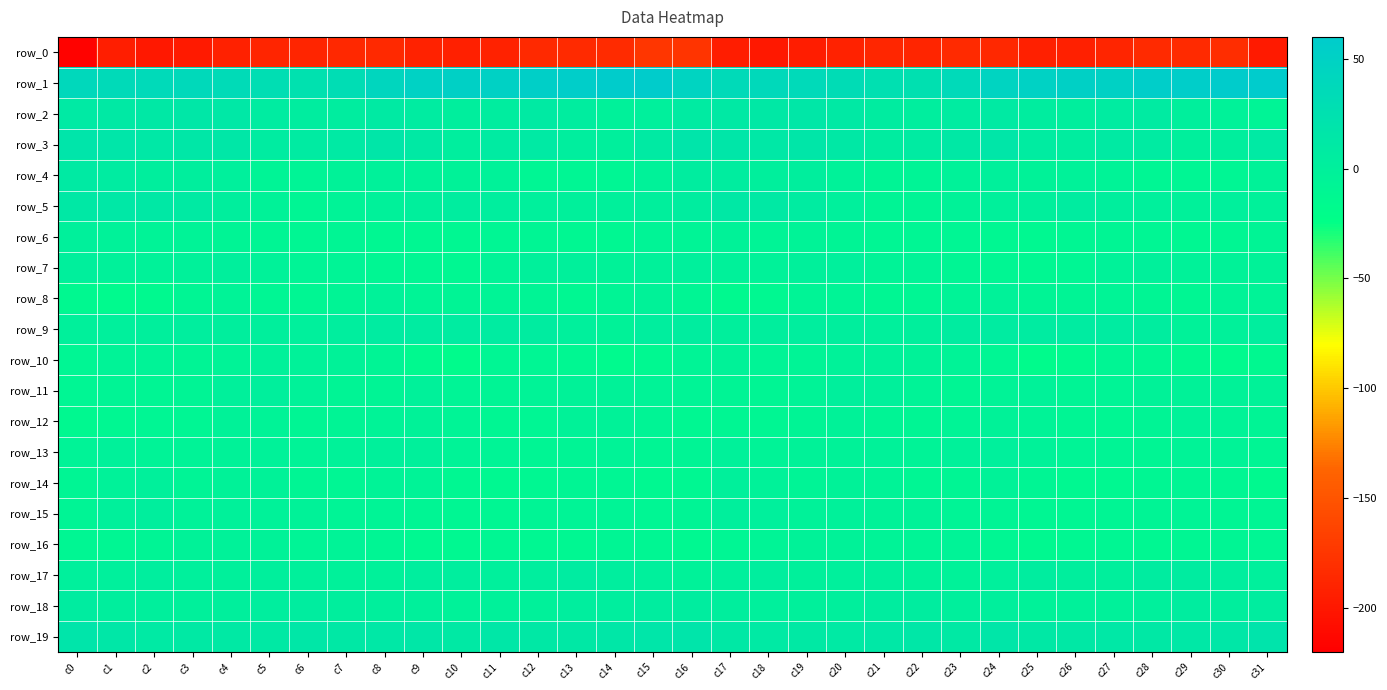

Reading left to right, transcribe all the data shown in this chart.

row_0: -217.7	-194.5	-199.5	-197.3	-192.6	-188.5	-188.5	-186.6	-185.0	-191.2	-193.7	-190.9	-185.7	-184.6	-183.3	-175.0	-176.8	-195.4	-199.4	-195.4	-191.1	-187.8	-188.5	-184.9	-186.9	-193.4	-192.7	-189.3	-184.4	-184.8	-182.3	-198.0
row_1: 38.7	35.7	36.7	37.5	34.6	28.6	24.3	31.1	43.3	49.6	51.3	50.5	53.7	56.3	57.8	57.9	46.4	35.7	37.6	36.9	32.3	26.6	25.0	36.1	46.4	50.0	51.4	50.5	55.7	56.2	58.3	59.2
row_2: 10.6	11.8	12.2	14.2	13.4	7.3	4.6	4.7	8.8	7.0	3.0	4.9	8.7	4.6	-1.3	-0.0	7.6	11.5	12.8	14.4	11.3	5.8	3.6	6.4	9.3	4.4	2.6	7.0	8.4	1.2	-2.8	-6.7
row_3: 17.5	17.2	13.2	14.6	14.6	7.3	7.7	10.5	15.2	11.2	4.0	7.6	9.7	3.4	1.6	9.6	17.4	15.4	13.2	15.4	12.1	6.3	8.2	12.6	15.2	7.5	4.2	9.5	8.0	1.5	2.5	9.9
row_4: 9.2	7.2	2.2	2.6	-0.0	-6.6	-6.4	-4.5	-1.4	-2.4	-3.4	-3.3	-9.0	-10.0	-9.3	-3.3	5.0	5.1	1.8	2.7	-2.5	-7.6	-5.8	-3.2	-1.1	-3.7	-3.0	-5.6	-9.6	-9.8	-9.4	-4.4
row_5: 12.2	13.2	12.5	9.6	3.0	-4.4	-8.2	-5.1	-2.3	1.2	4.8	3.8	0.8	-0.6	-0.3	1.4	4.5	12.7	11.8	7.2	0.7	-7.1	-7.4	-3.9	-1.1	2.0	5.4	2.1	0.6	-1.3	0.1	-1.4
row_6: -0.5	-3.0	-5.3	-5.3	-6.8	-8.6	-10.1	-8.7	-11.5	-11.7	-11.4	-9.2	-8.6	-11.4	-11.7	-6.4	-6.2	-4.2	-6.0	-5.6	-7.3	-9.5	-9.6	-9.3	-12.1	-12.2	-10.8	-8.1	-9.8	-12.2	-10.6	-7.8
row_7: 1.9	-1.4	-2.6	-1.9	1.2	-3.4	-6.1	-6.3	-10.6	-10.5	-11.5	-4.8	-0.7	-1.2	-3.8	-1.5	0.3	-1.8	-2.7	-0.5	0.6	-5.6	-5.6	-8.2	-10.6	-11.6	-9.5	-2.5	-0.4	-2.5	-4.4	-3.7
row_8: -13.9	-15.7	-14.9	-8.4	-4.6	-9.3	-10.5	-7.0	-3.1	-5.7	-7.1	-6.5	-7.2	-11.1	-7.0	-3.5	-8.8	-15.3	-13.1	-6.0	-5.7	-10.6	-9.8	-5.2	-3.0	-7.5	-6.9	-6.7	-8.3	-11.1	-5.2	-5.1
row_9: -0.7	0.2	1.6	3.7	3.1	1.1	0.7	3.8	7.3	6.8	7.0	7.2	5.9	0.3	-3.8	3.3	4.9	1.1	2.2	3.7	2.5	0.6	1.3	5.5	7.1	6.5	7.3	6.8	4.6	-2.6	-2.1	3.5
row_10: -9.6	-4.8	-5.2	-7.0	-5.2	-1.4	-3.0	-4.5	-6.8	-14.8	-17.7	-10.0	-9.1	-11.4	-15.7	-12.6	-6.0	-3.9	-6.7	-6.6	-3.3	-1.8	-3.6	-5.1	-9.3	-17.7	-15.2	-8.5	-10.0	-13.3	-15.8	-13.3
row_11: -9.6	-7.1	-8.3	-6.8	-0.9	1.3	-3.1	-7.5	-7.5	-2.3	-5.8	-7.4	-5.2	-3.7	-4.3	-5.2	-5.9	-6.7	-8.7	-4.6	1.4	-0.5	-4.7	-8.5	-5.4	-2.7	-7.7	-6.4	-4.3	-4.5	-4.1	-4.2
row_12: -14.0	-12.2	-9.9	-9.5	-4.2	-5.6	-8.7	-7.8	-5.0	-3.6	-6.7	-10.3	-9.5	-3.6	-3.6	-7.4	-11.5	-10.1	-10.5	-7.3	-3.7	-7.2	-8.9	-6.6	-4.0	-4.8	-8.4	-10.9	-7.0	-3.0	-4.8	-7.3
row_13: -5.5	-1.5	-4.6	-4.5	-3.9	-2.7	-5.5	-3.0	-0.6	-0.5	-4.7	-6.7	-8.5	-6.8	-4.6	-8.3	-7.1	-2.2	-5.4	-4.2	-3.6	-3.2	-5.5	-1.6	-0.0	-2.4	-5.8	-7.6	-8.2	-5.6	-5.0	-8.5
row_14: -8.7	-3.3	-0.6	-5.7	-4.4	-4.2	-8.1	-10.0	-5.2	-5.1	-11.5	-13.2	-11.4	-8.4	-9.2	-12.7	-11.7	-1.2	-3.0	-5.8	-3.9	-5.5	-9.3	-8.5	-3.9	-8.1	-12.8	-12.7	-10.1	-8.2	-10.5	-14.4
row_15: -7.0	-0.8	2.0	-2.5	-1.9	-3.2	-4.1	-5.8	-6.1	-8.7	-10.8	-10.2	-7.4	-6.5	-6.7	-9.9	-6.7	1.7	0.4	-2.7	-2.3	-4.0	-4.2	-6.0	-6.8	-10.5	-10.7	-8.8	-7.2	-6.0	-7.8	-8.7
row_16: -10.9	-10.8	-7.6	-4.4	-3.3	-3.6	-6.3	-5.3	-8.0	-12.2	-12.4	-11.0	-11.1	-11.3	-8.5	-10.2	-12.6	-9.5	-6.3	-3.7	-3.6	-4.7	-6.2	-5.6	-10.1	-13.3	-11.5	-11.0	-11.5	-10.3	-8.2	-9.8
row_17: 0.0	-0.1	3.3	0.8	-0.7	1.9	-1.1	-1.9	-1.3	4.2	3.4	0.8	4.0	6.7	4.0	-0.1	-2.9	0.9	3.6	-1.2	0.7	1.1	-1.7	-2.4	0.6	4.5	2.2	1.0	6.0	5.7	3.6	0.5
row_18: 6.4	3.0	1.7	-0.4	1.1	3.3	4.9	2.7	1.2	-0.4	-2.6	-1.5	-1.8	3.7	3.6	4.9	5.1	2.1	0.9	-0.2	1.7	4.7	4.4	1.6	1.3	-2.4	-2.0	-2.1	-0.1	4.8	3.1	5.2
row_19: 17.6	14.4	10.3	10.8	11.3	11.4	14.5	12.4	13.8	14.6	11.3	14.1	12.5	12.6	14.4	16.8	18.4	12.8	9.7	11.8	10.1	13.1	14.3	11.8	15.3	12.1	12.6	13.3	12.4	13.3	15.1	19.0